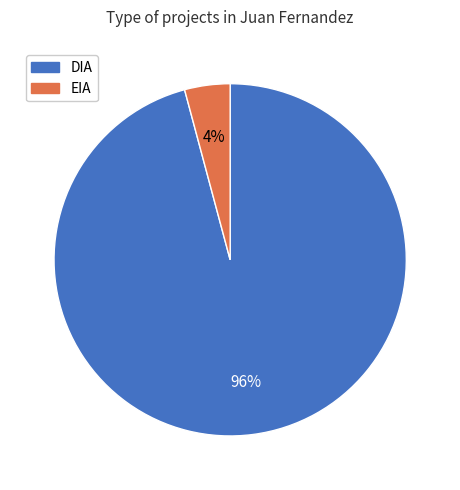

Do EIA and DIA together represent more than half of the pie?

Yes